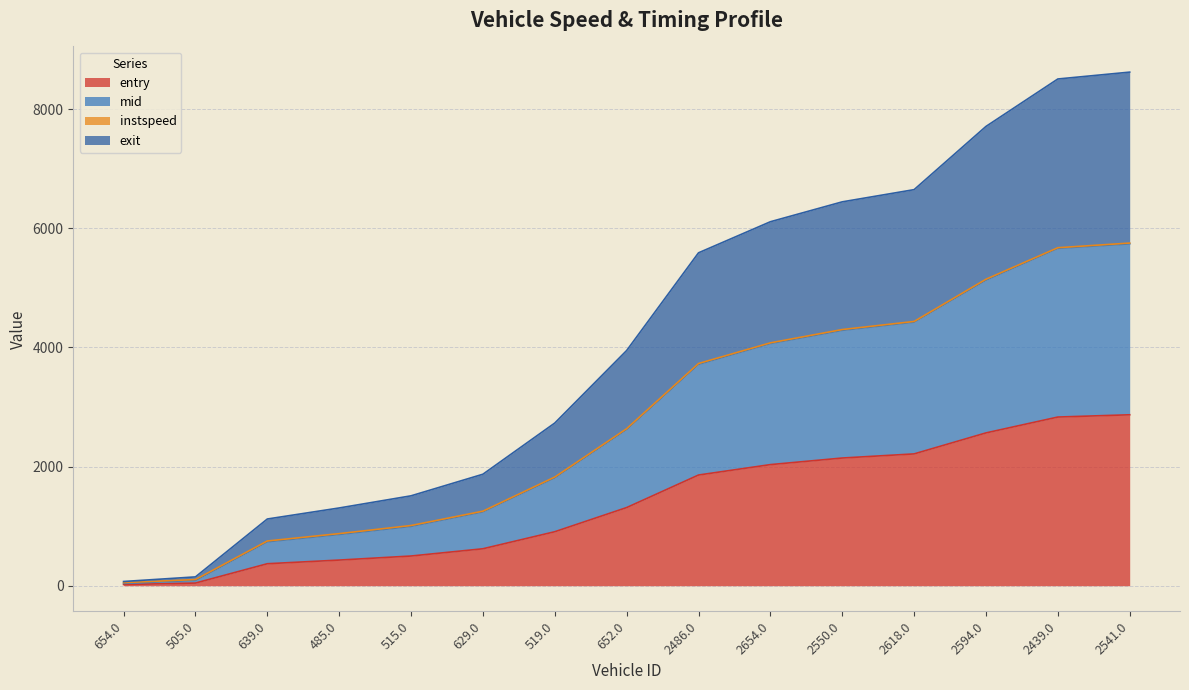

What is the maximum value for entry?

2870.1